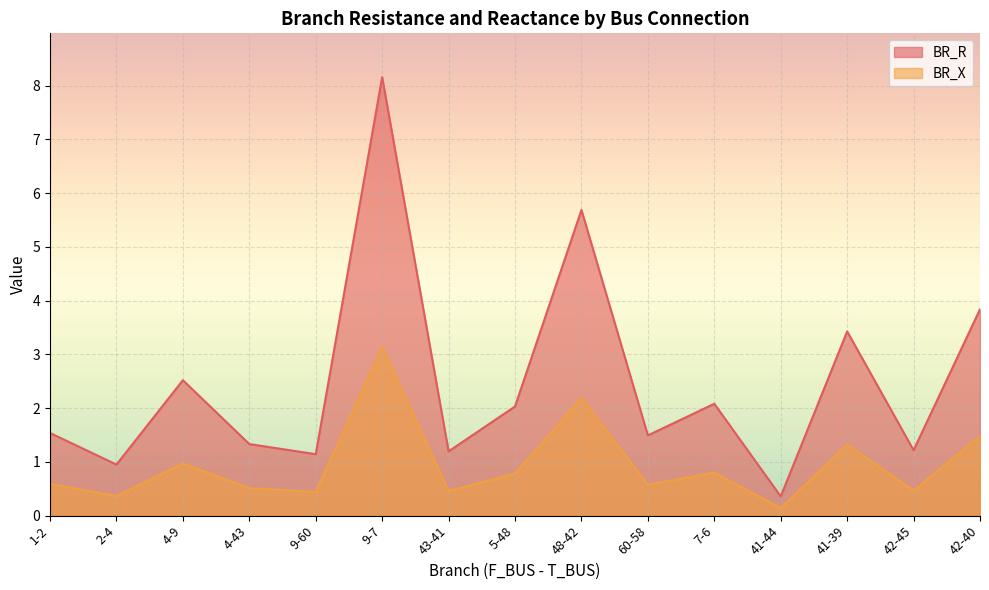

True or false: BR_X and BR_R intersect in this chart.

False